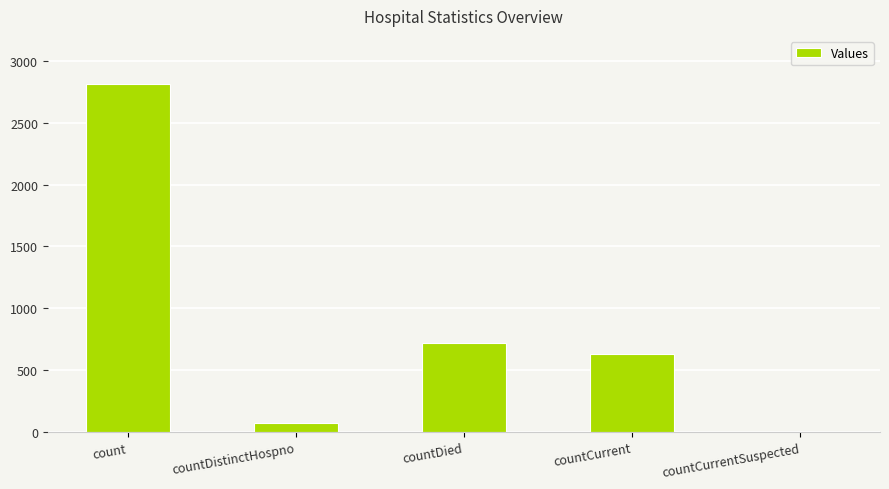

Is it true that the value at countCurrent is 633?

True